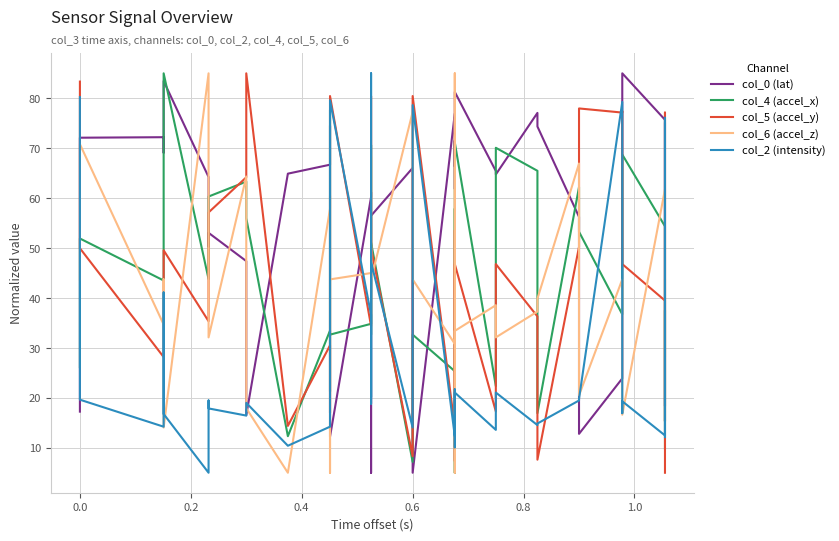

Is the value of col_5 (accel_y) at 36 greater than the value of col_2 (intensity) at 27?

Yes